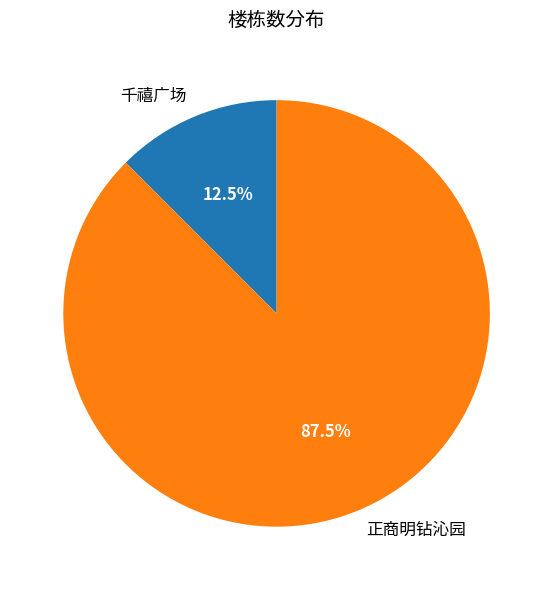

Combined, what portion of the pie is 千禧广场 and 正商明钻沁园?

100.0%